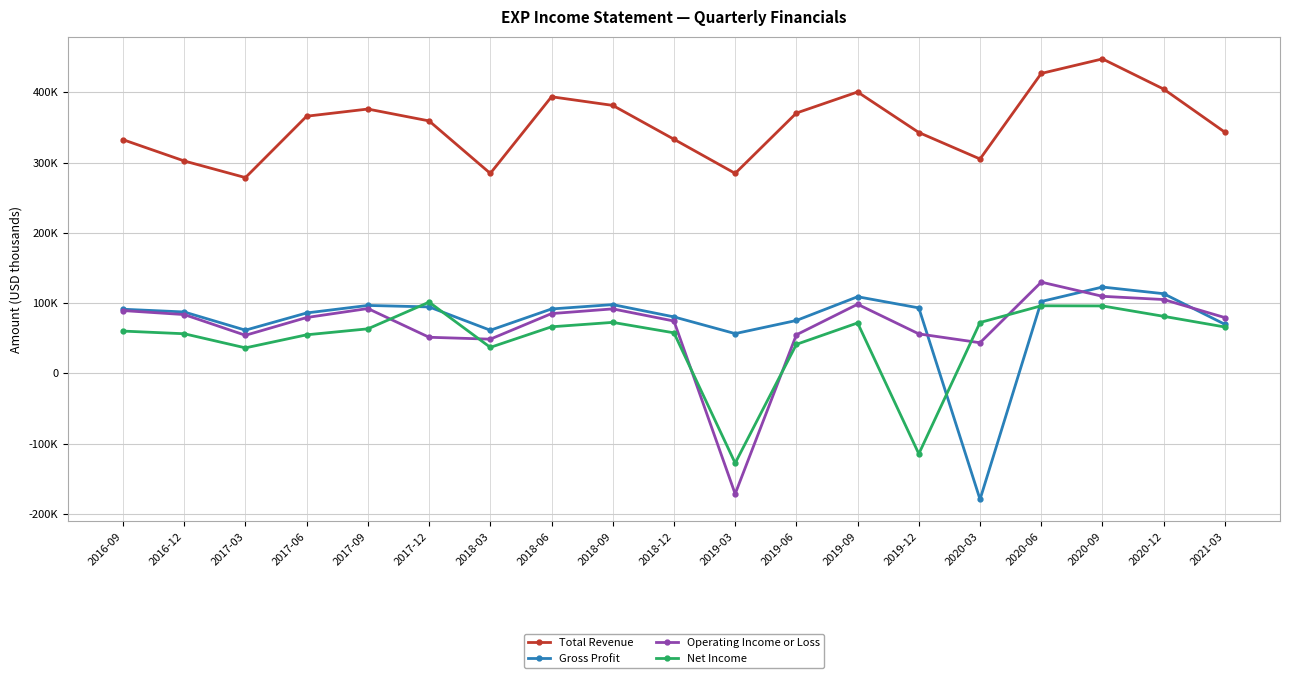

What are all the series names shown in the legend?

Total Revenue, Gross Profit, Operating Income or Loss, Net Income